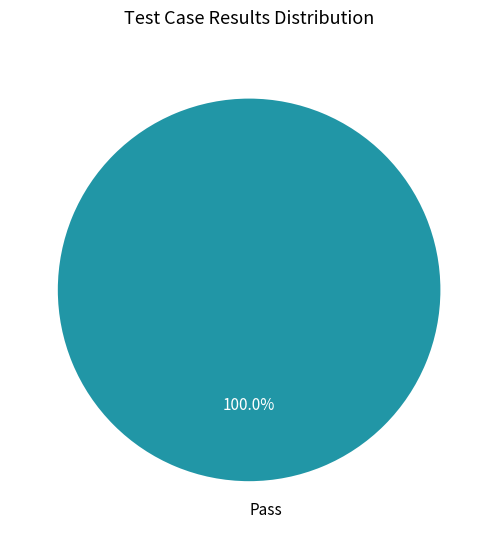

What is the majority slice?

Pass